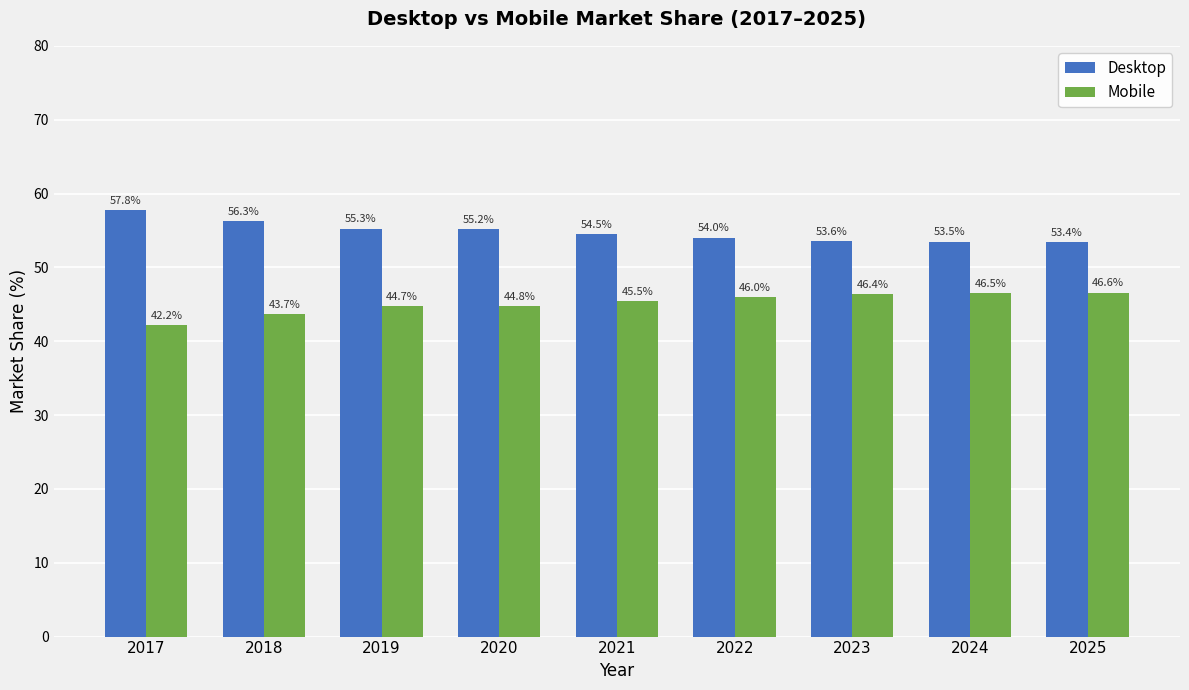

Which series has the largest total across all categories?

Desktop